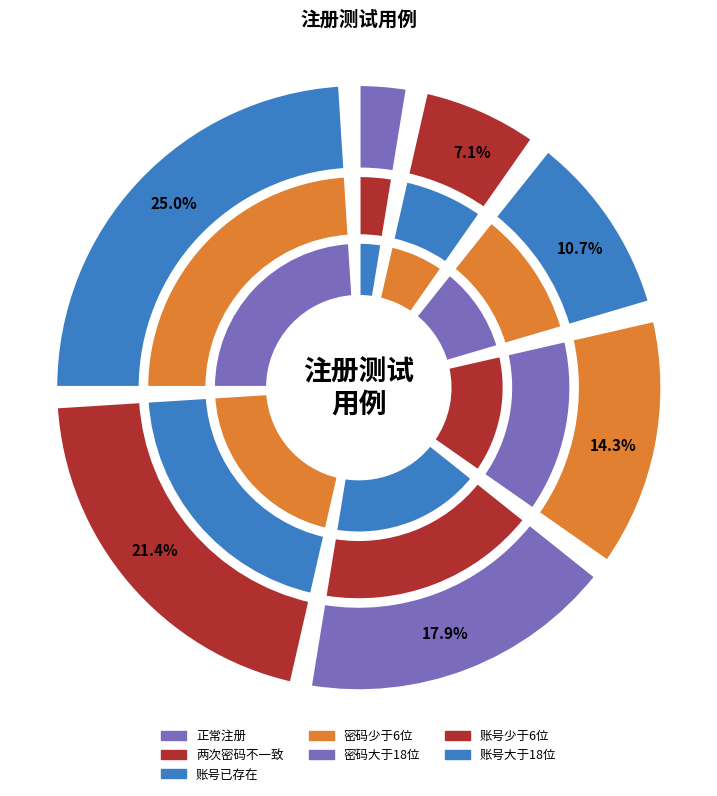

Is it true that 账号已存在 is 11% of the pie?

True